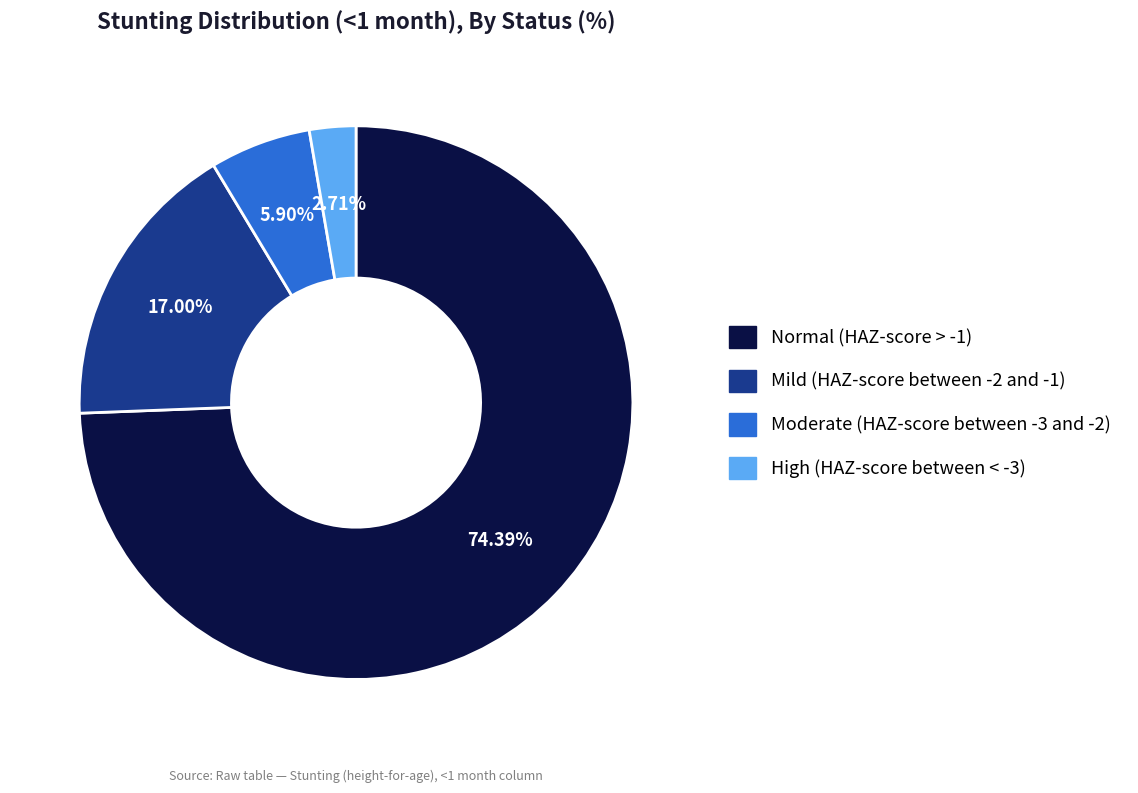

Is it true that Mild (HAZ-score between -2 and -1) is 17% of the pie?

True